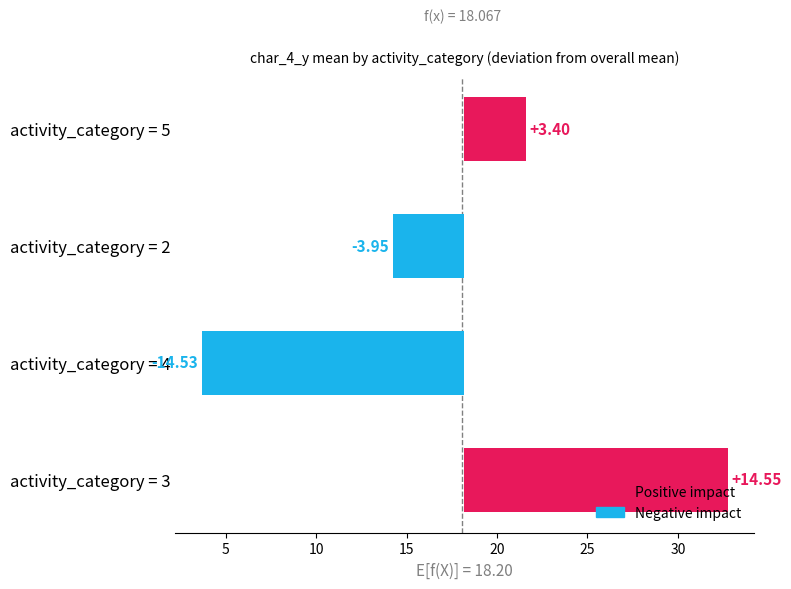

How many data points does each series have?

4